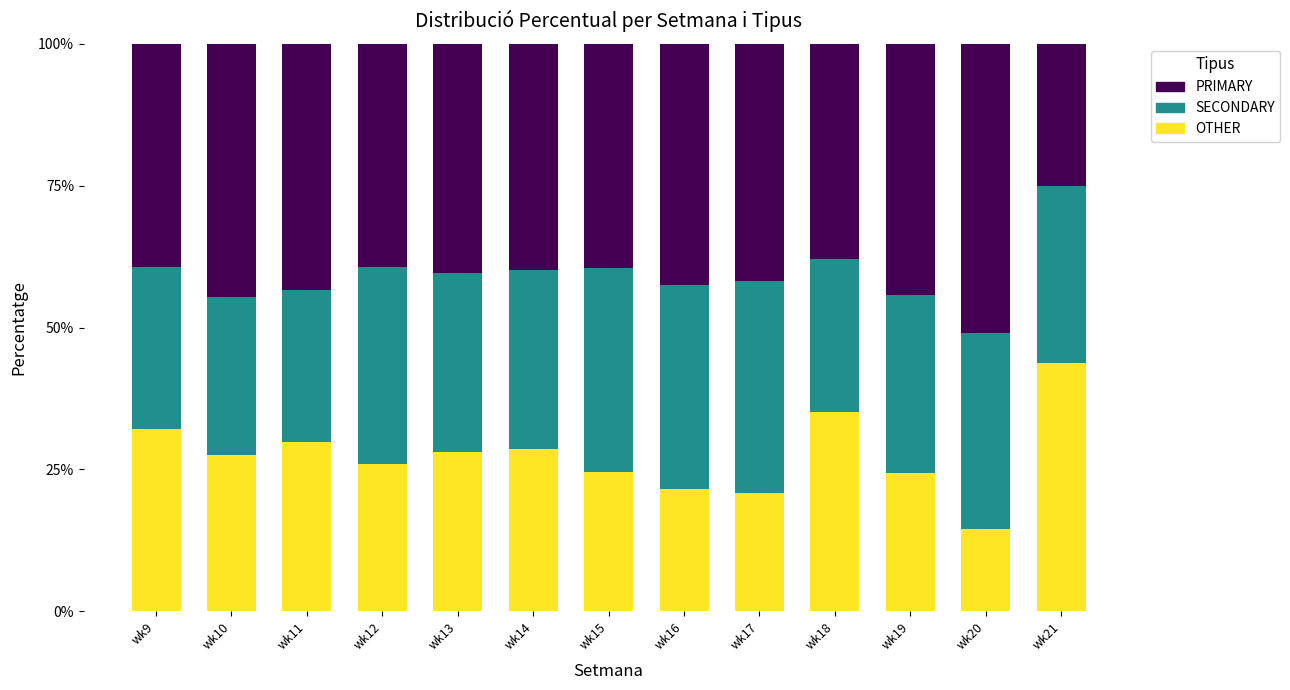

What is the total value across all series at wk18?

100.0